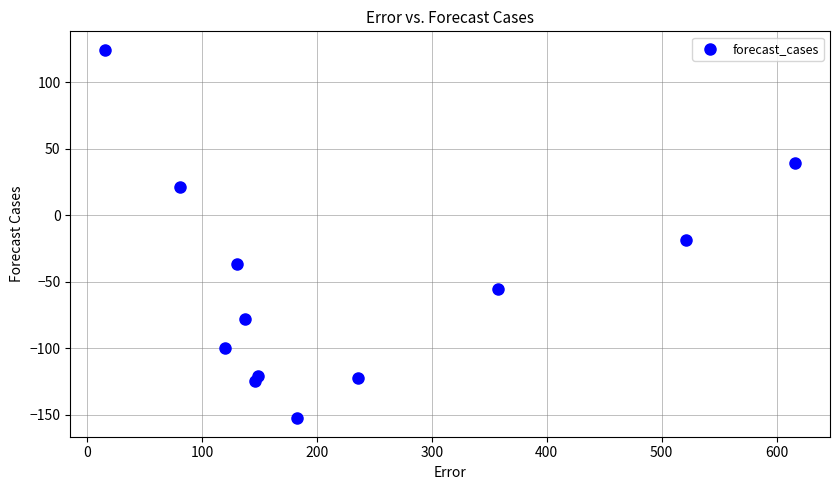

What Y value in the scatter plot is closest to -14?

-18.7